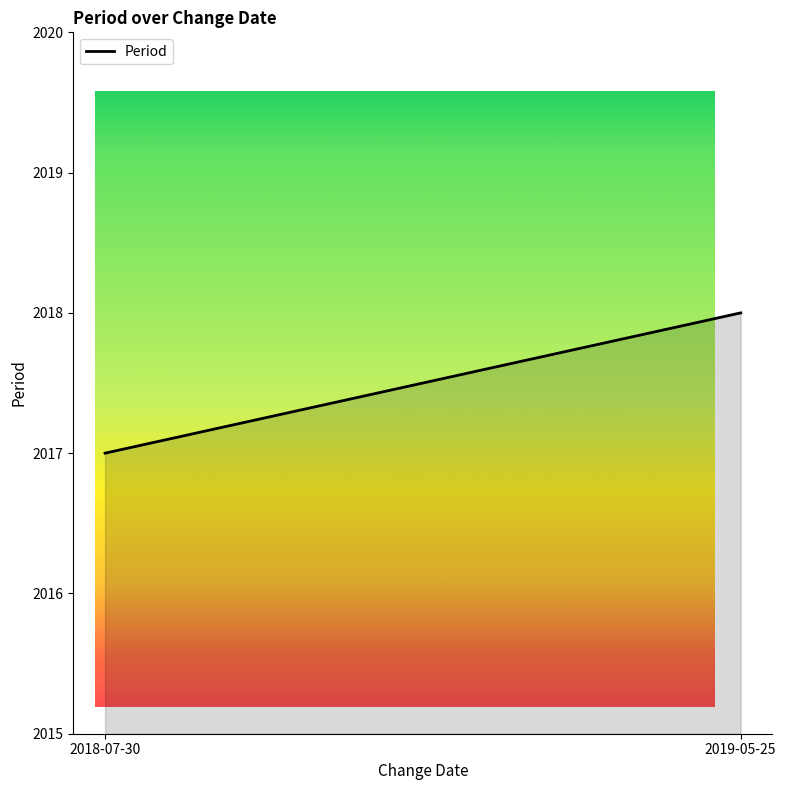

What is the ratio of the value at 2019-05-25 to the value at 2018-07-30?

1.0